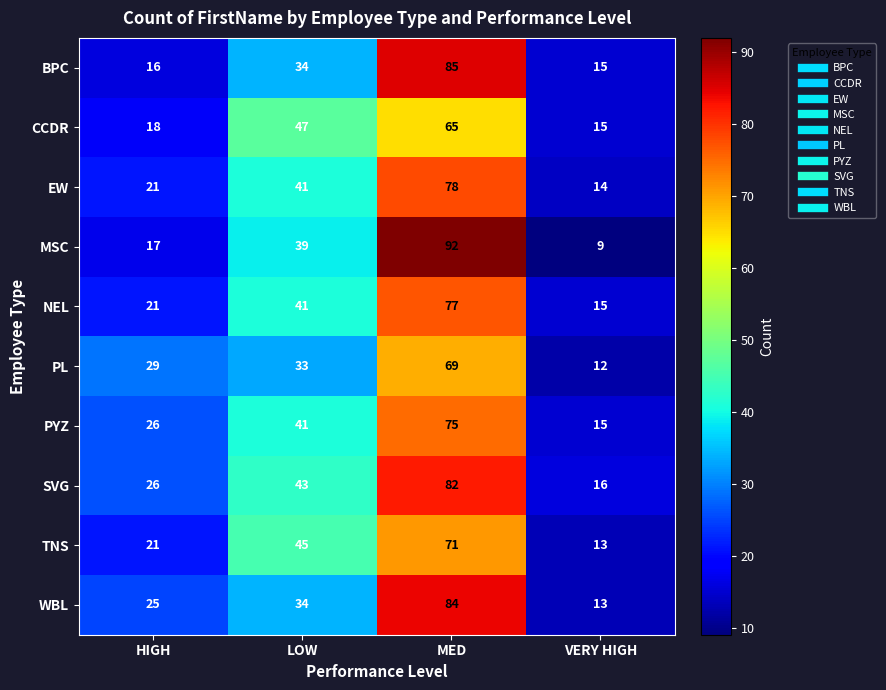

What is the total value across all series at VERY HIGH?

137